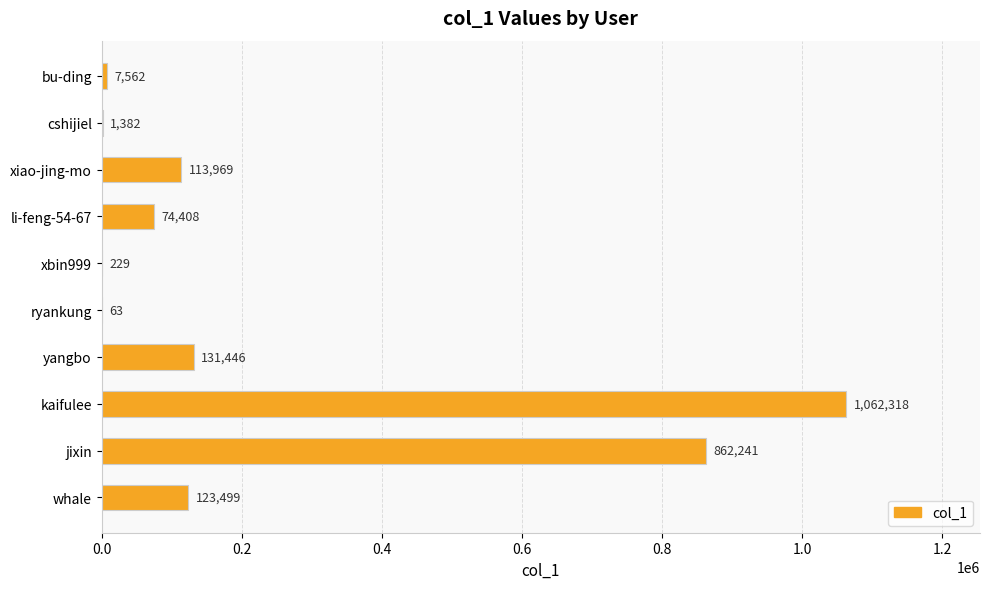

What is the ratio of the value at whale to the value at cshijiel?

89.4